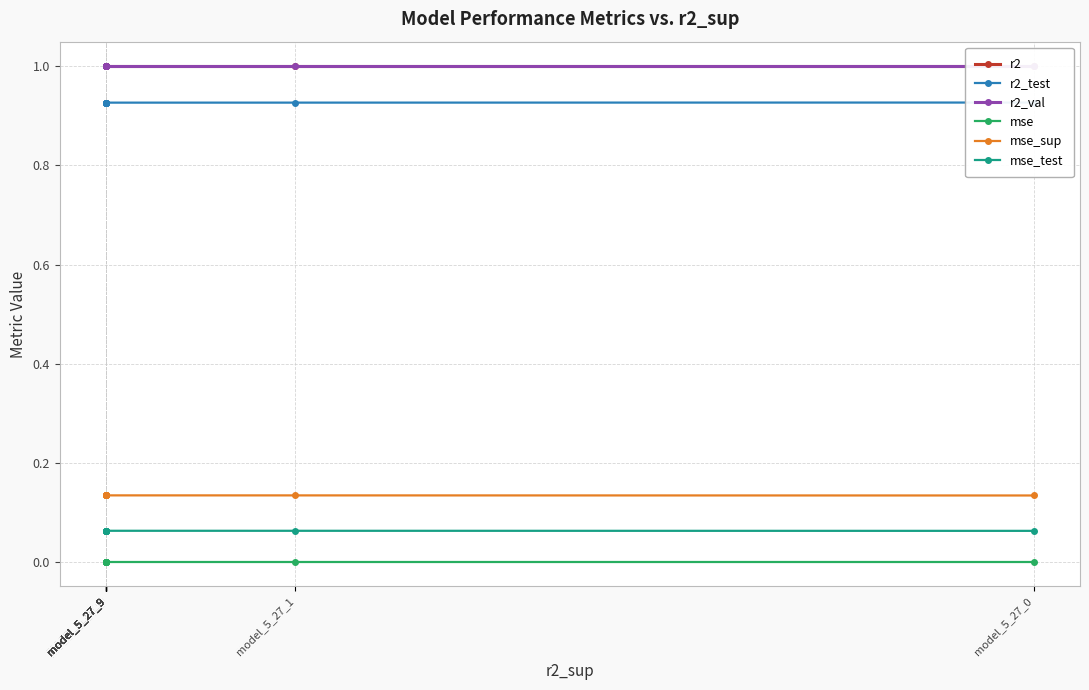

What is the sum of the r2_test values at model_5_27_9 and model_5_27_9?

1.9